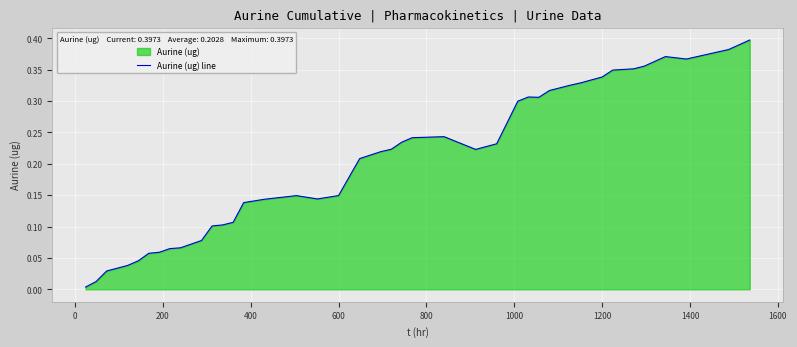

True or false: the data shows 0.5 at 1200.

False